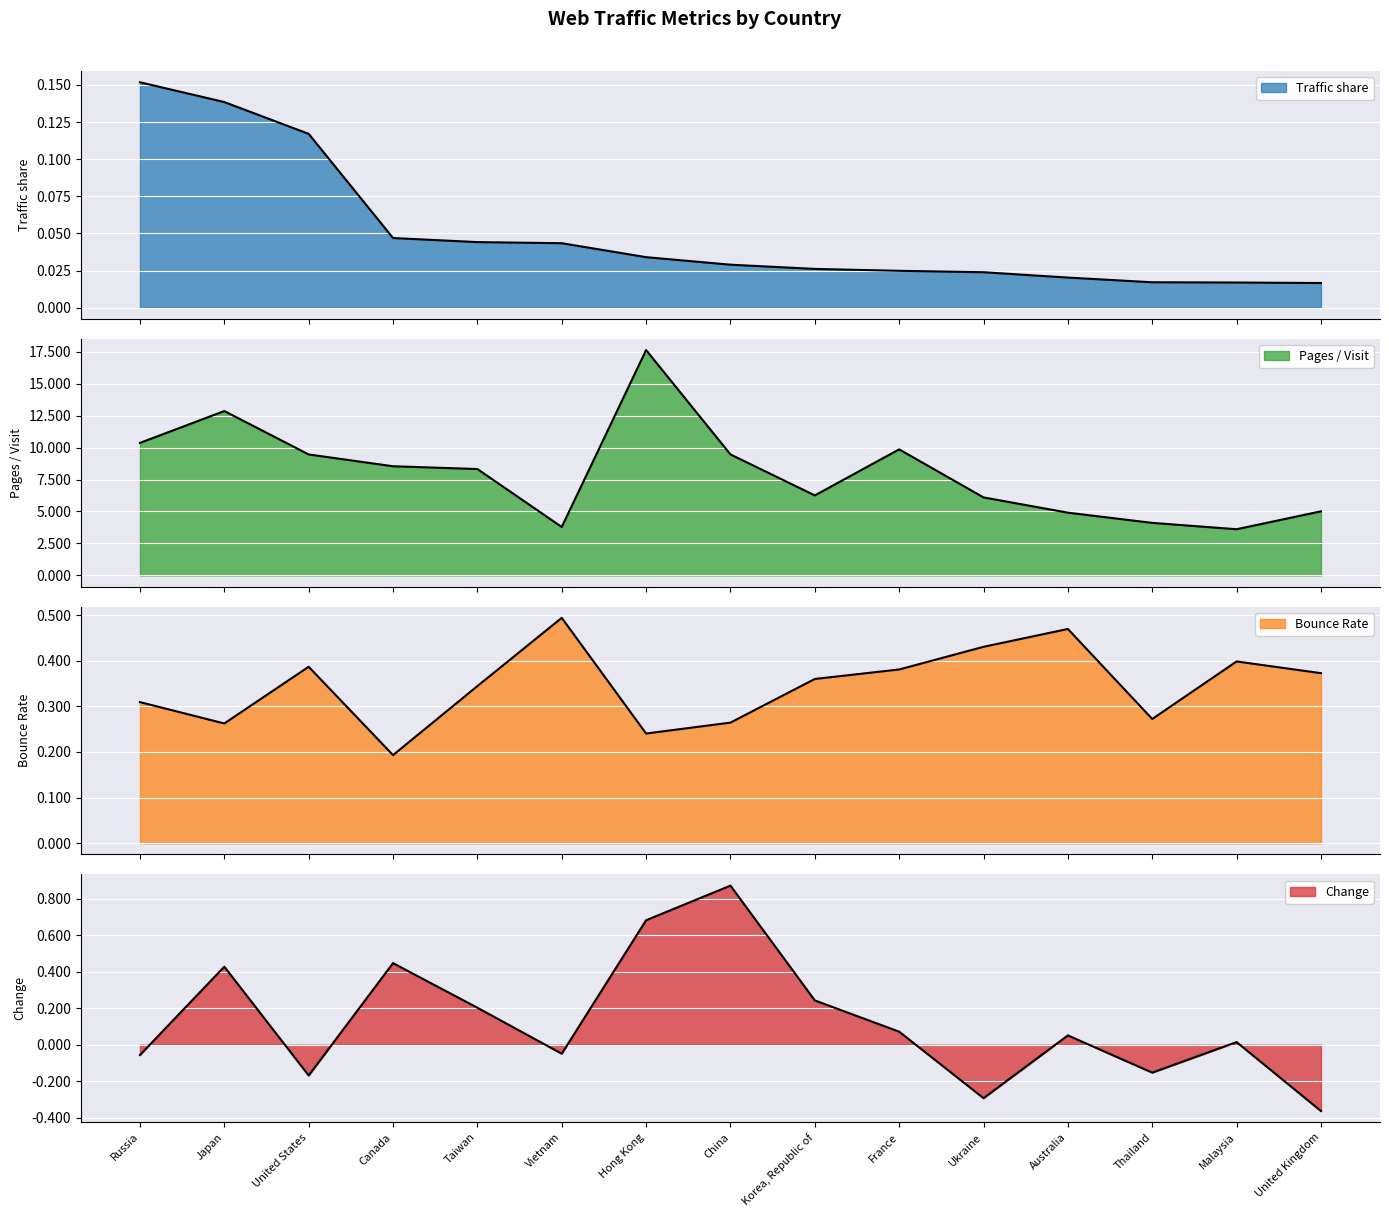

True or false: Traffic share and Bounce Rate cross at least once.

False